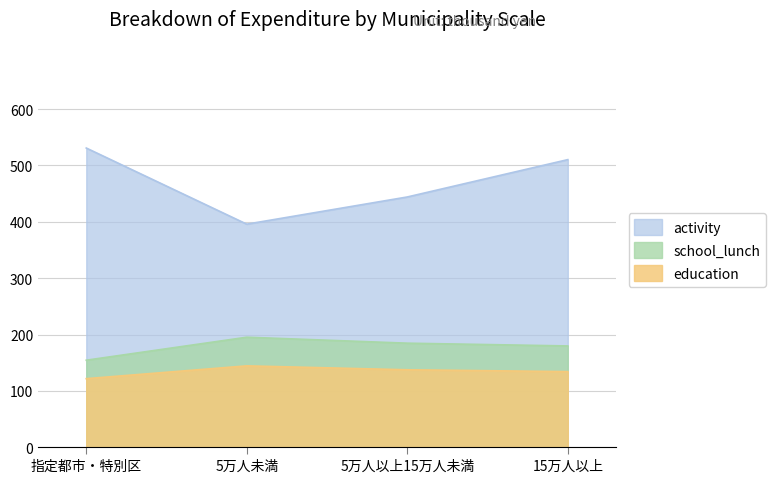

How many data points in activity are less than 510362?

2